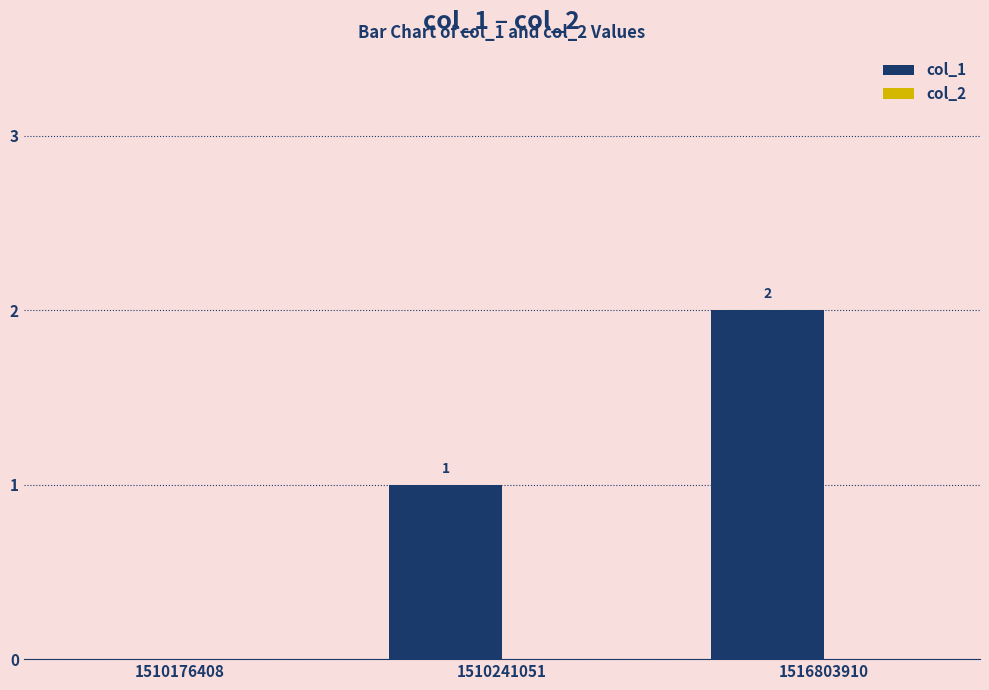

Are the bars horizontal?

No